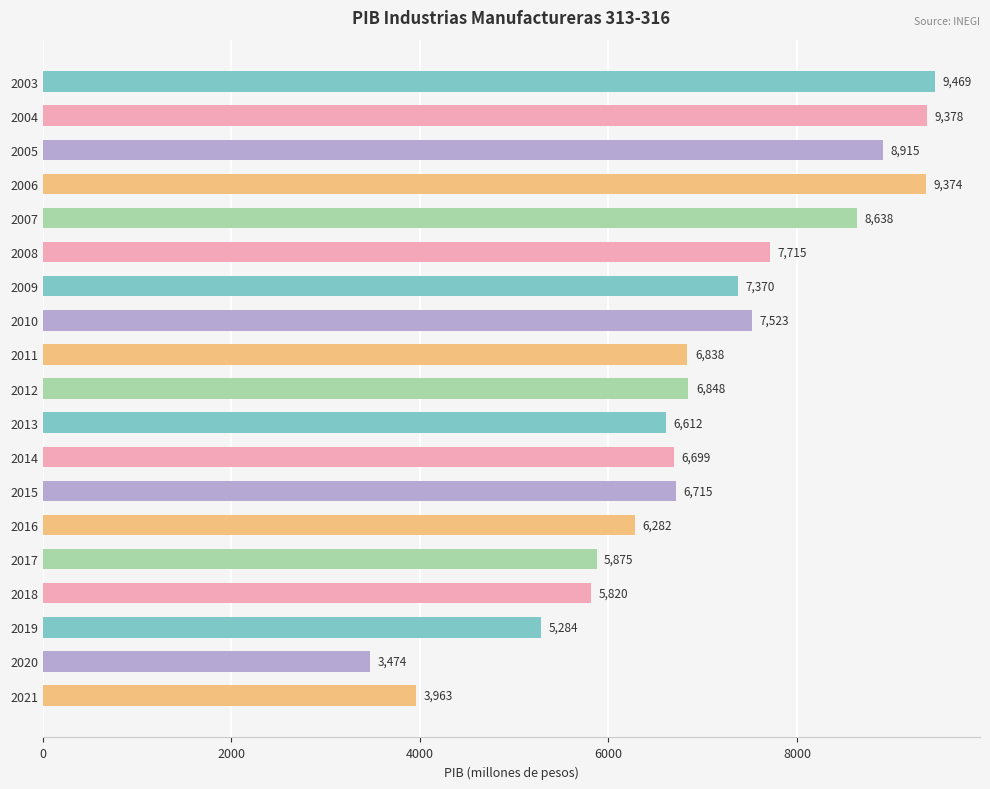

What is the value of the 14th bar from the top?

6282.1